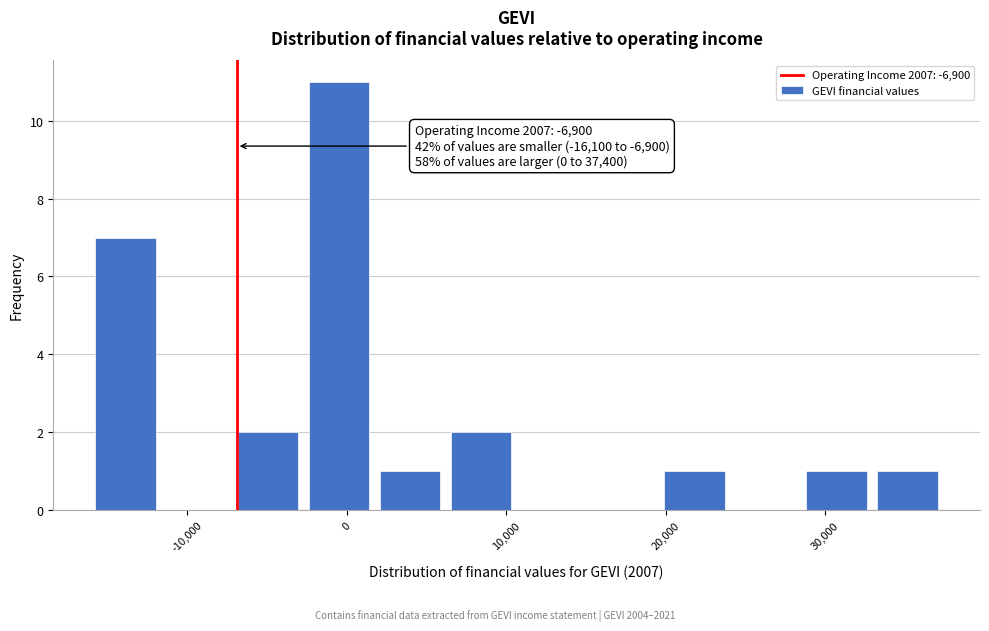

Which range on the x-axis has the tallest bar?

-3000 to 2000